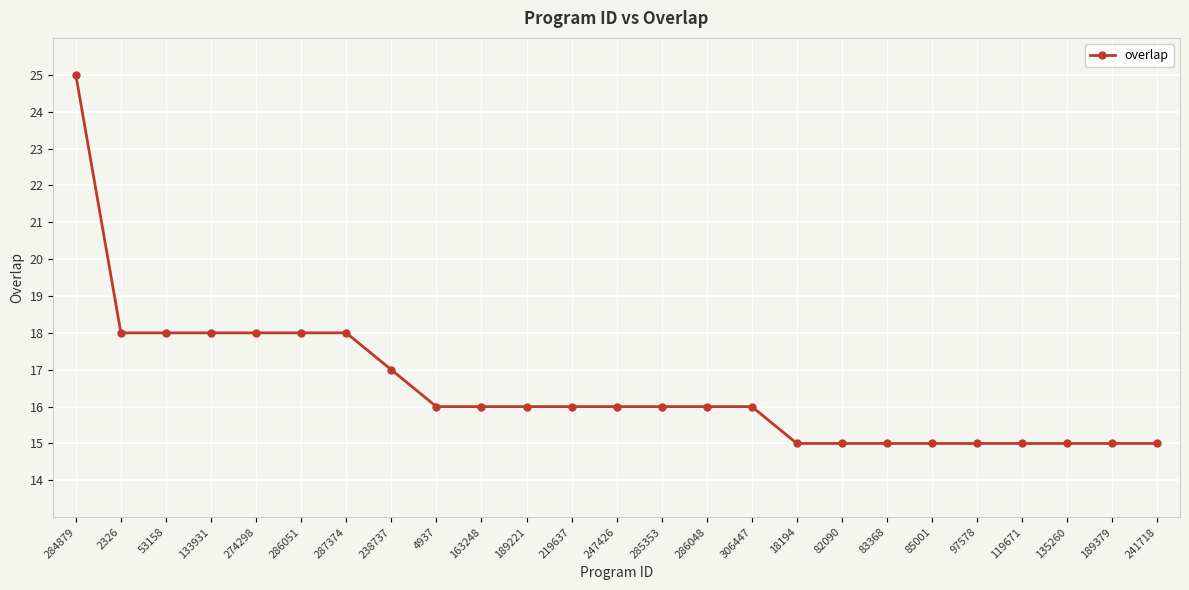

What is the value of the 4th point from the left?

18